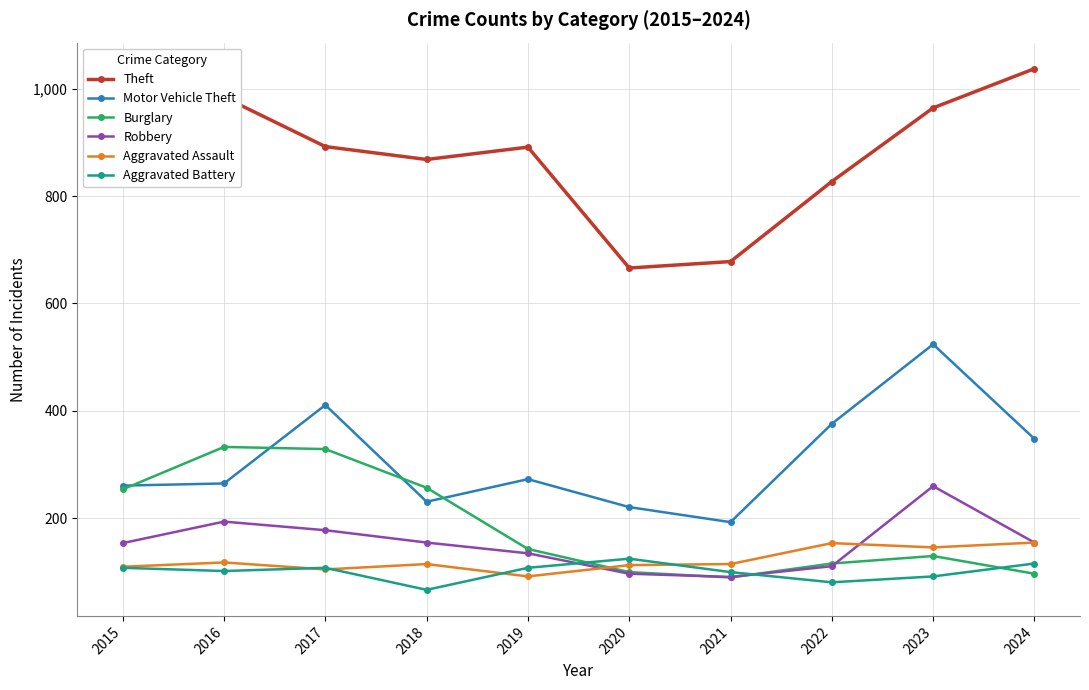

Where is the first local maximum for Theft?

2016